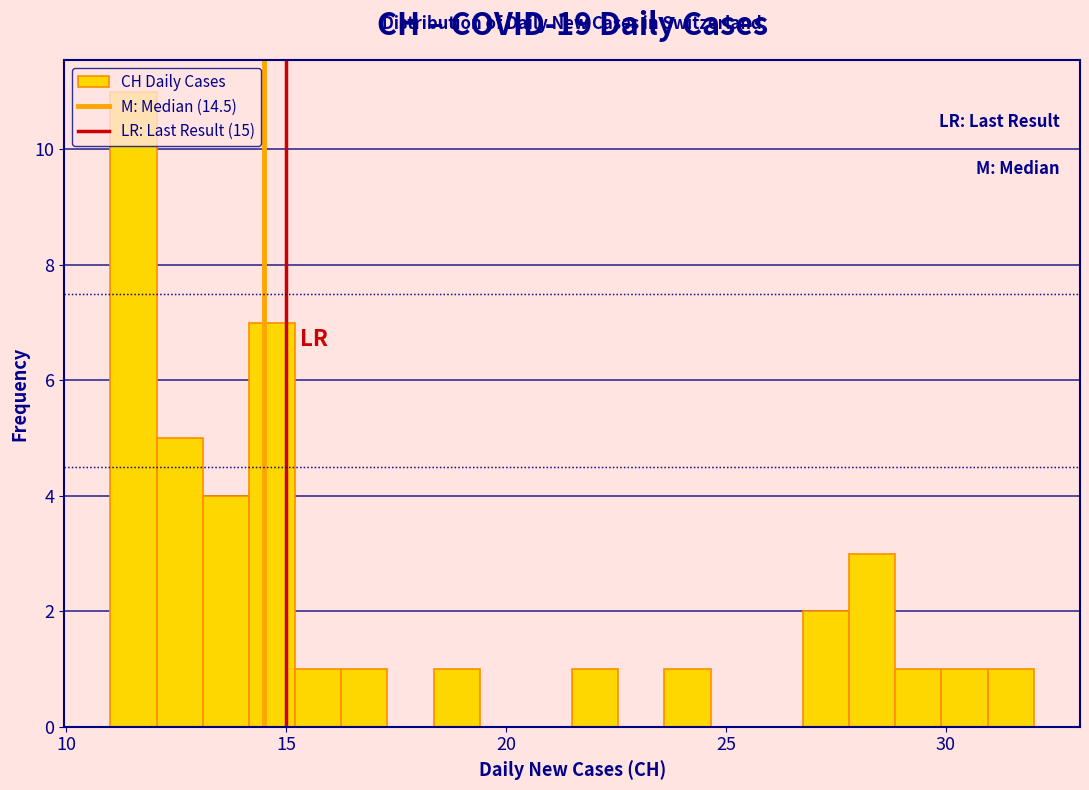

Read against the x-axis, roughly where is the centre of the tallest bar?

11.5